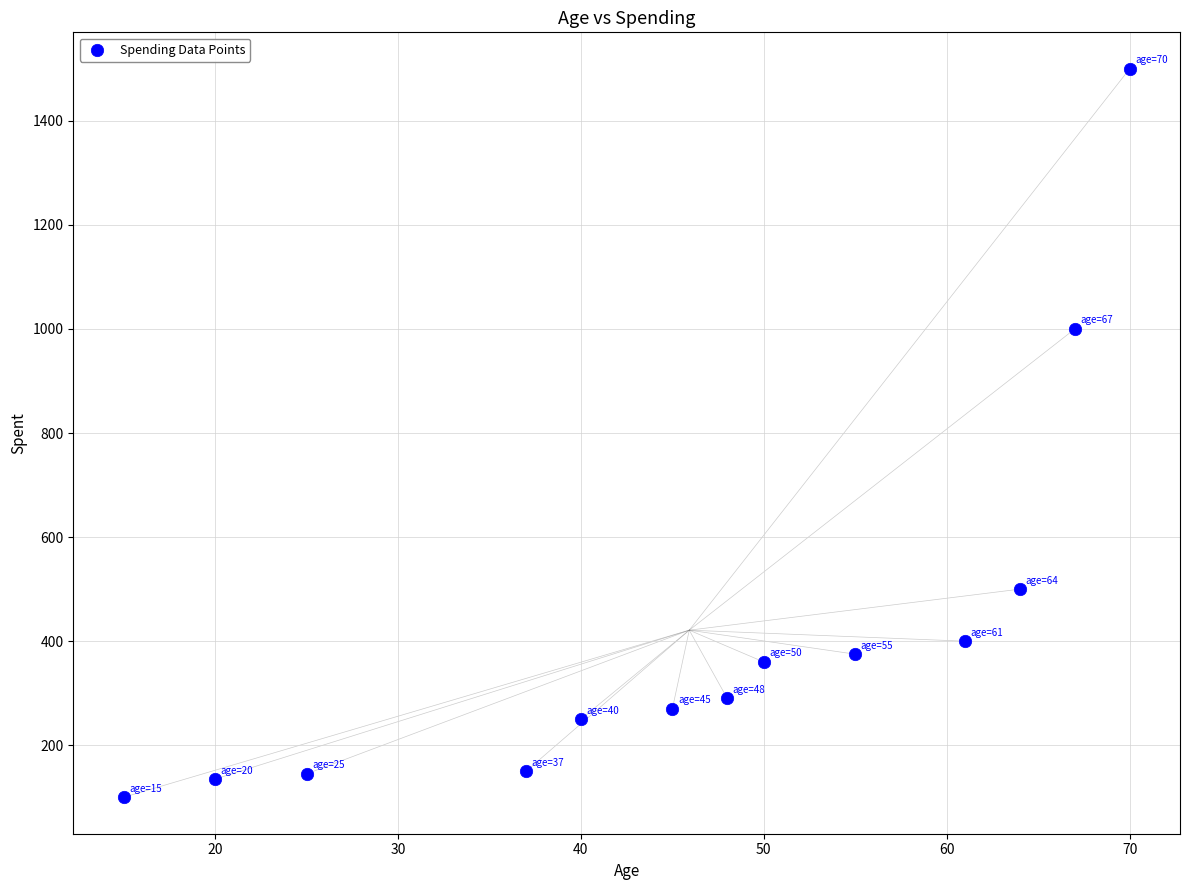

What Y value in the scatter plot is closest to 800?

1000